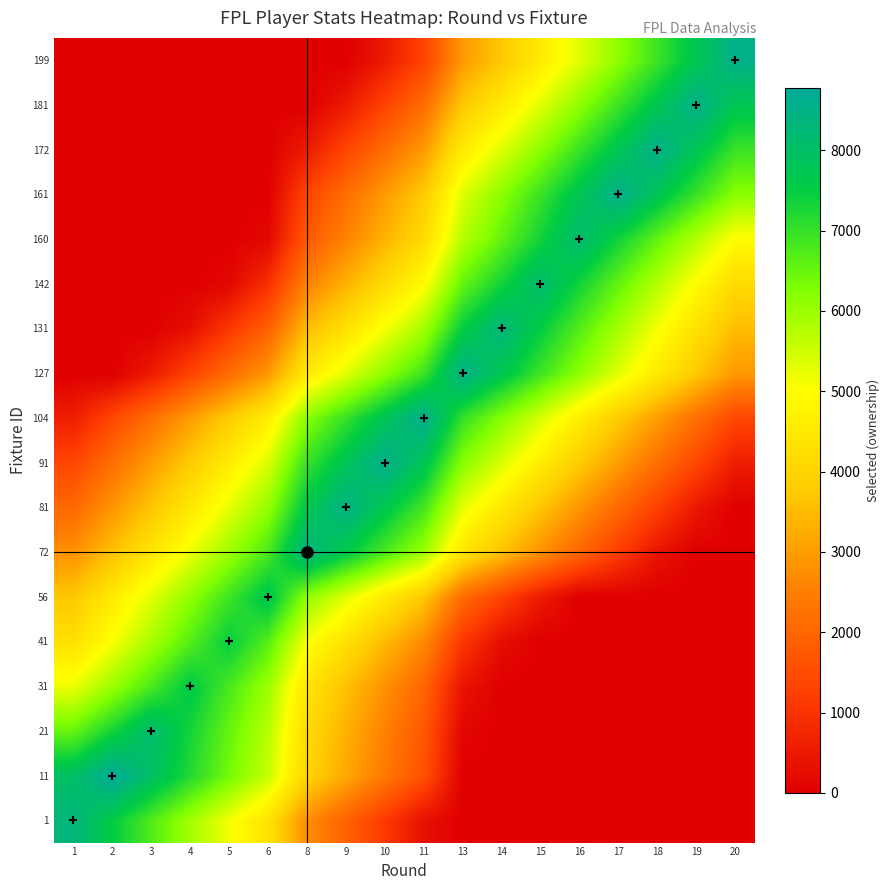

Reading left to right, extract all data points from this chart.

1: 1=8331	2=7531	3=6731	4=5931	5=5131	6=4331	8=2731	9=1931	10=1131	11=331	13=0	14=0	15=0	16=0	17=0	18=0	19=0	20=0
11: 1=7980	2=8780	3=7980	4=7180	5=6380	6=5580	8=3980	9=3180	10=2380	11=1580	13=0	14=0	15=0	16=0	17=0	18=0	19=0	20=0
21: 1=6525	2=7325	3=8125	4=7325	5=6525	6=5725	8=4125	9=3325	10=2525	11=1725	13=125	14=0	15=0	16=0	17=0	18=0	19=0	20=0
31: 1=5196	2=5996	3=6796	4=7596	5=6796	6=5996	8=4396	9=3596	10=2796	11=1996	13=396	14=0	15=0	16=0	17=0	18=0	19=0	20=0
41: 1=4275	2=5075	3=5875	4=6675	5=7475	6=6675	8=5075	9=4275	10=3475	11=2675	13=1075	14=275	15=0	16=0	17=0	18=0	19=0	20=0
56: 1=3711	2=4511	3=5311	4=6111	5=6911	6=7711	8=6111	9=5311	10=4511	11=3711	13=2111	14=1311	15=511	16=0	17=0	18=0	19=0	20=0
72: 1=2791	2=3591	3=4391	4=5191	5=5991	6=6791	8=8391	9=7591	10=6791	11=5991	13=4391	14=3591	15=2791	16=1991	17=1191	18=391	19=0	20=0
81: 1=2065	2=2865	3=3665	4=4465	5=5265	6=6065	8=7665	9=8465	10=7665	11=6865	13=5265	14=4465	15=3665	16=2865	17=2065	18=1265	19=465	20=0
91: 1=1386	2=2186	3=2986	4=3786	5=4586	6=5386	8=6986	9=7786	10=8586	11=7786	13=6186	14=5386	15=4586	16=3786	17=2986	18=2186	19=1386	20=586
104: 1=596	2=1396	3=2196	4=2996	5=3796	6=4596	8=6196	9=6996	10=7796	11=8596	13=6996	14=6196	15=5396	16=4596	17=3796	18=2996	19=2196	20=1396
127: 1=0	2=0	3=520	4=1320	5=2120	6=2920	8=4520	9=5320	10=6120	11=6920	13=8520	14=7720	15=6920	16=6120	17=5320	18=4520	19=3720	20=2920
131: 1=0	2=0	3=0	4=302	5=1102	6=1902	8=3502	9=4302	10=5102	11=5902	13=7502	14=8302	15=7502	16=6702	17=5902	18=5102	19=4302	20=3502
142: 1=0	2=0	3=0	4=0	5=140	6=940	8=2540	9=3340	10=4140	11=4940	13=6540	14=7340	15=8140	16=7340	17=6540	18=5740	19=4940	20=4140
160: 1=0	2=0	3=0	4=0	5=0	6=155	8=1755	9=2555	10=3355	11=4155	13=5755	14=6555	15=7355	16=8155	17=7355	18=6555	19=5755	20=4955
161: 1=0	2=0	3=0	4=0	5=0	6=0	8=1364	9=2164	10=2964	11=3764	13=5364	14=6164	15=6964	16=7764	17=8564	18=7764	19=6964	20=6164
172: 1=0	2=0	3=0	4=0	5=0	6=0	8=552	9=1352	10=2152	11=2952	13=4552	14=5352	15=6152	16=6952	17=7752	18=8552	19=7752	20=6952
181: 1=0	2=0	3=0	4=0	5=0	6=0	8=0	9=525	10=1325	11=2125	13=3725	14=4525	15=5325	16=6125	17=6925	18=7725	19=8525	20=7725
199: 1=0	2=0	3=0	4=0	5=0	6=0	8=0	9=0	10=533	11=1333	13=2933	14=3733	15=4533	16=5333	17=6133	18=6933	19=7733	20=8533